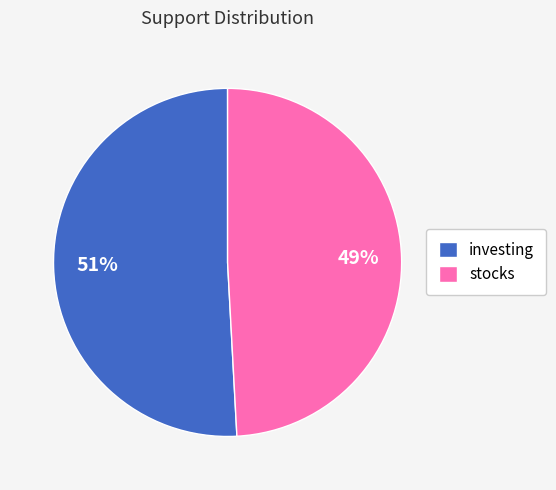

To the nearest percent, what is the difference between the largest and smallest slice percentages?

2%